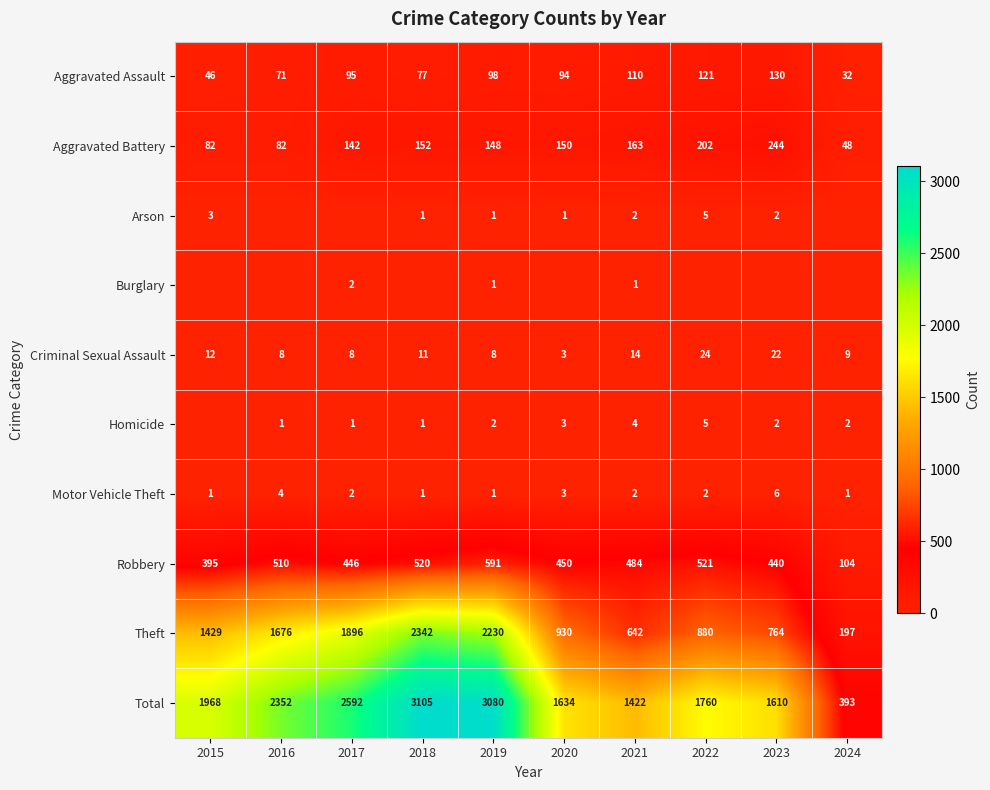

What is the difference between the second highest and minimum values in the Robbery series?

417